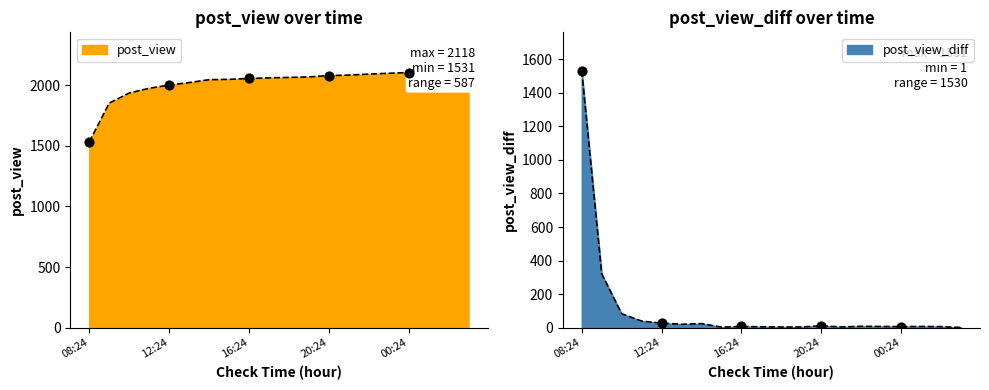

Is the value of post_view_diff at 01:24 greater than the value of post_view at 17:24?

No